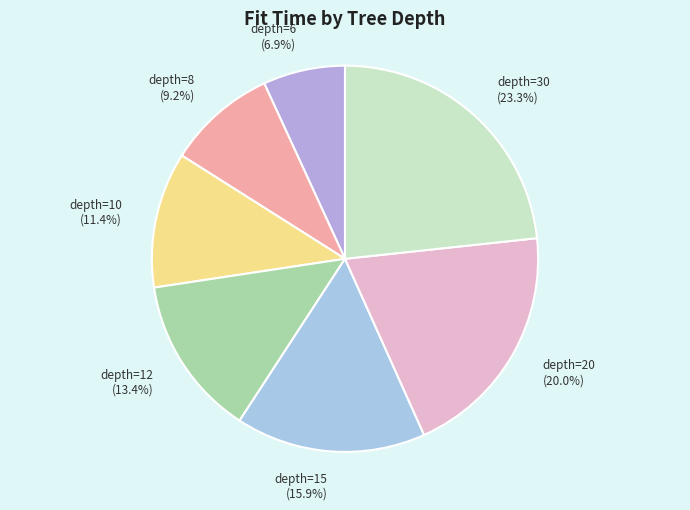

To the nearest percent, what is the average slice percentage?

14%